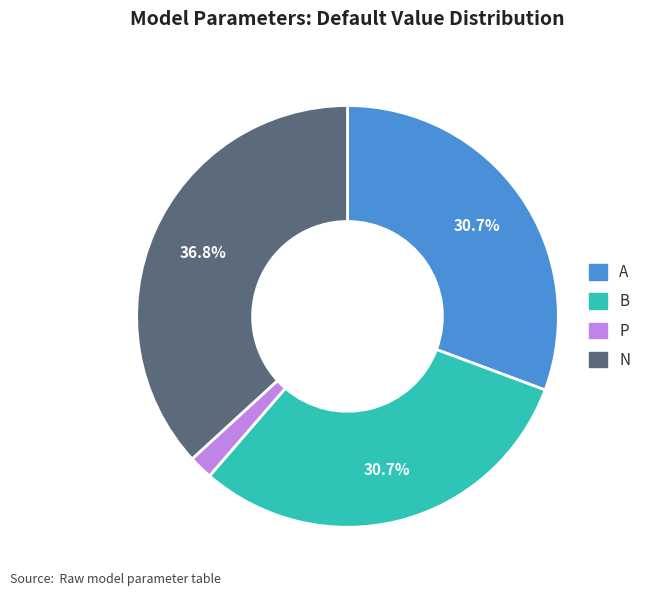

What percentage is the A slice, to the nearest percent?

31%